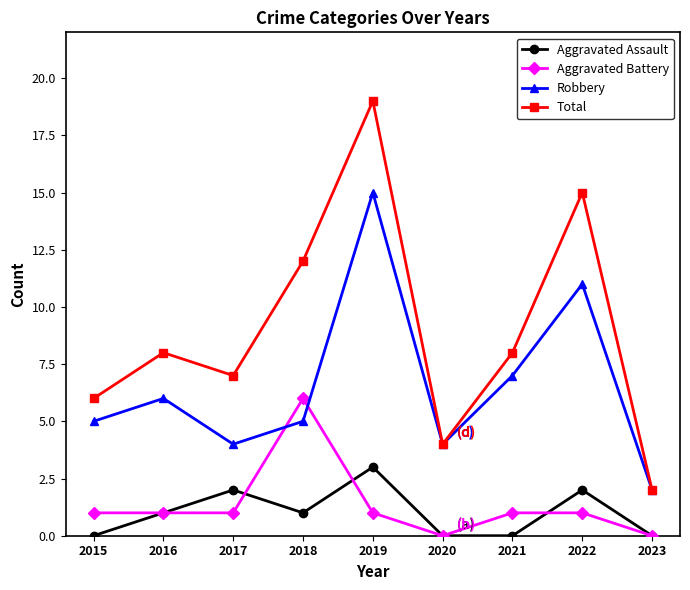

How many values in the Aggravated Assault series are below 1?

4